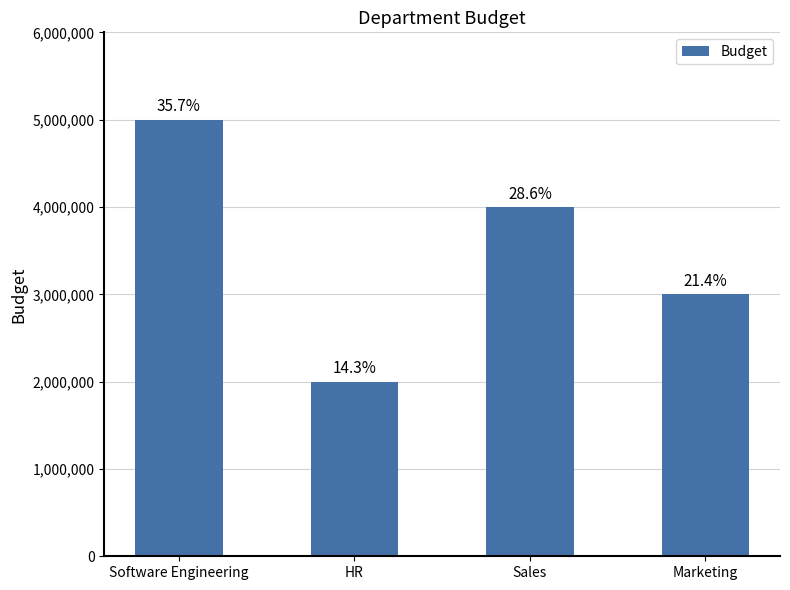

Does the chart contain stacked bars?

No